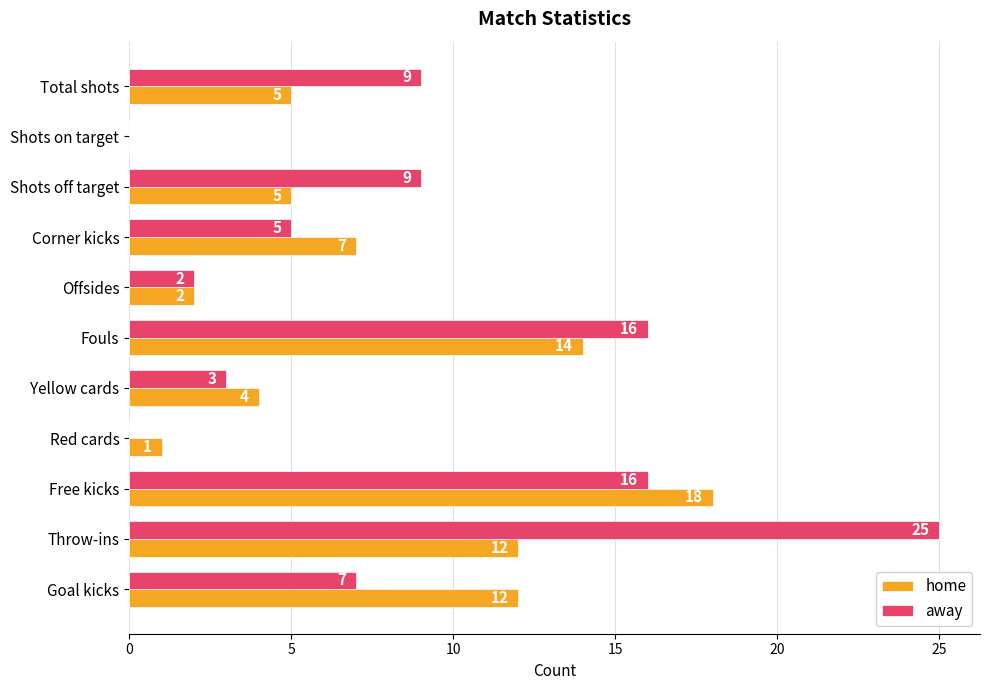

What is the total value across all series at Yellow cards?

7